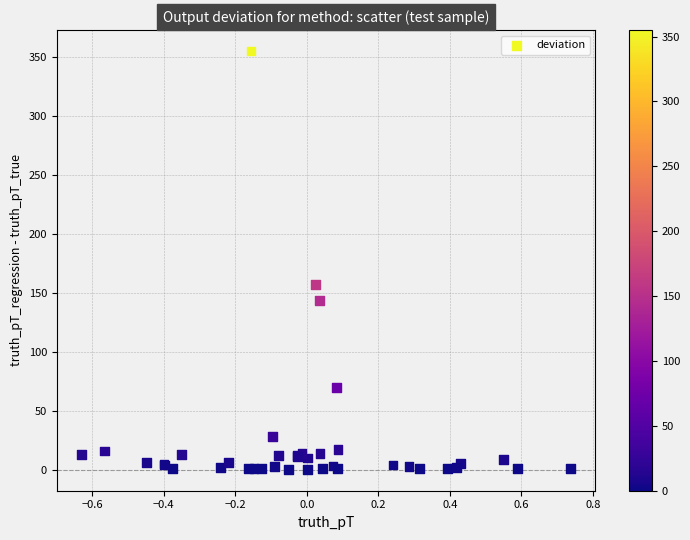

What Y value in the scatter plot is closest to 177?

157.3